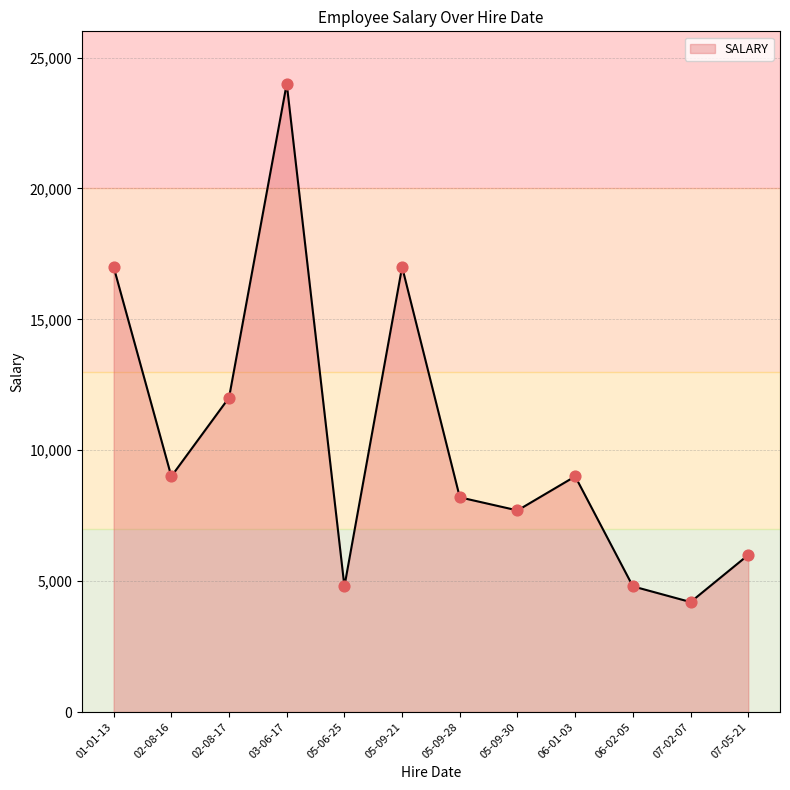

Which has a higher value, 06-02-05 or 02-08-16?

02-08-16